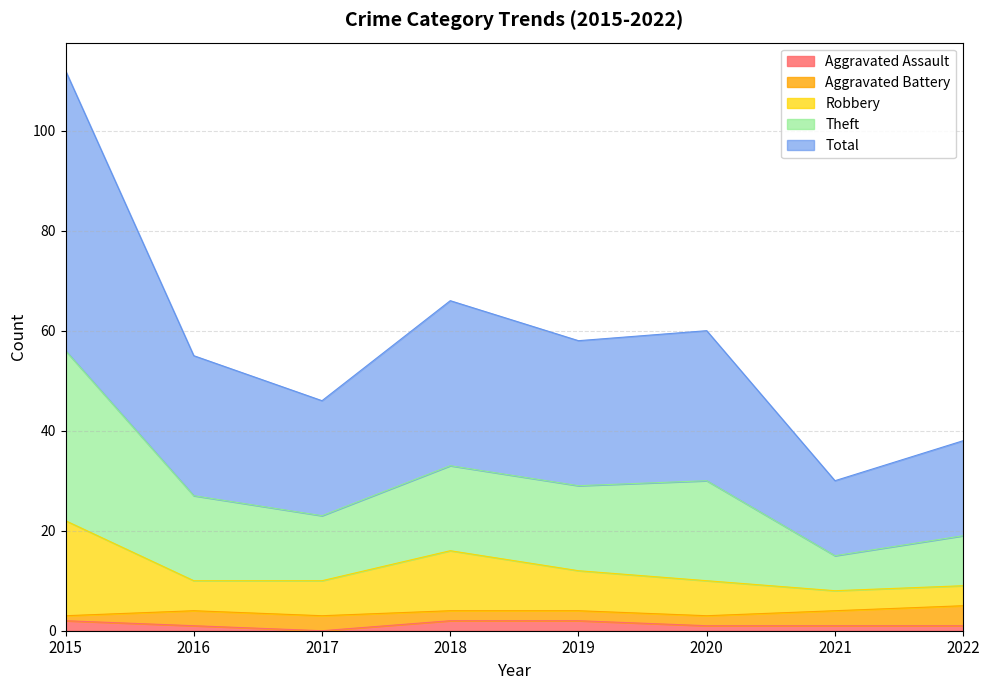

What is the sum of the Aggravated Assault values at 2021 and 2020?

2